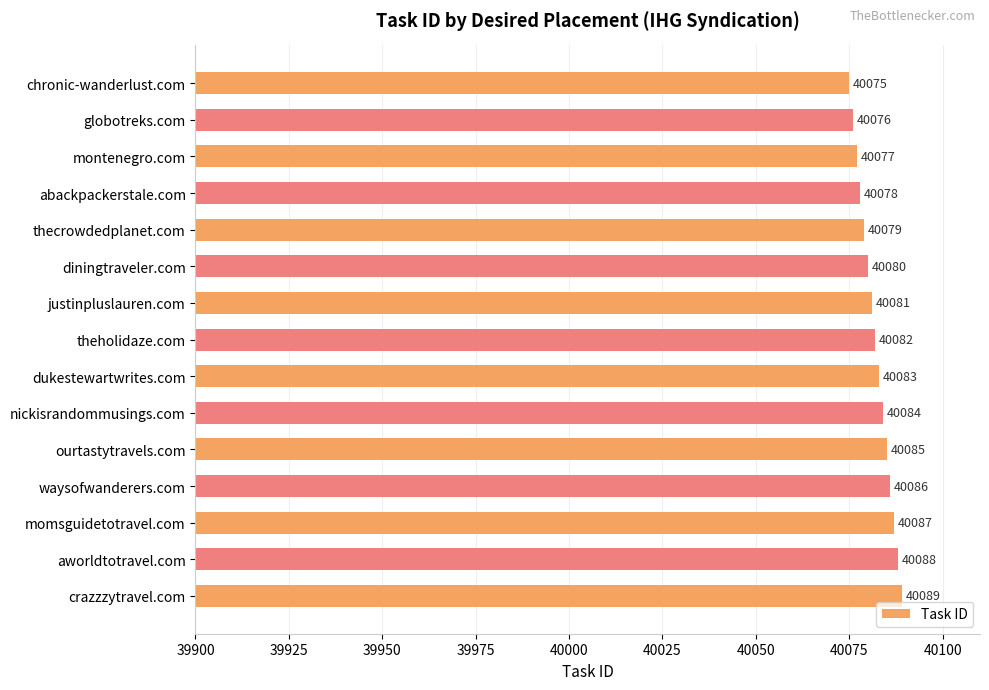

How many data points are less than 40082?

7